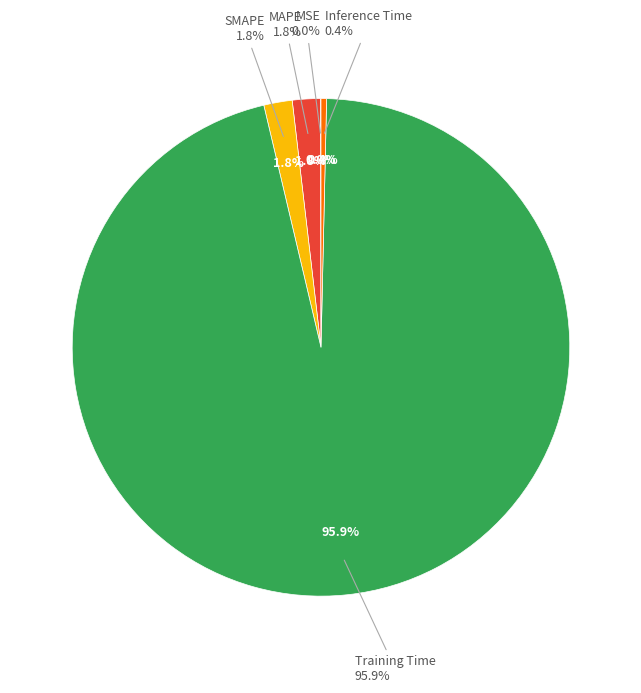

Which has a higher value, MAPE or Training Time?

Training Time